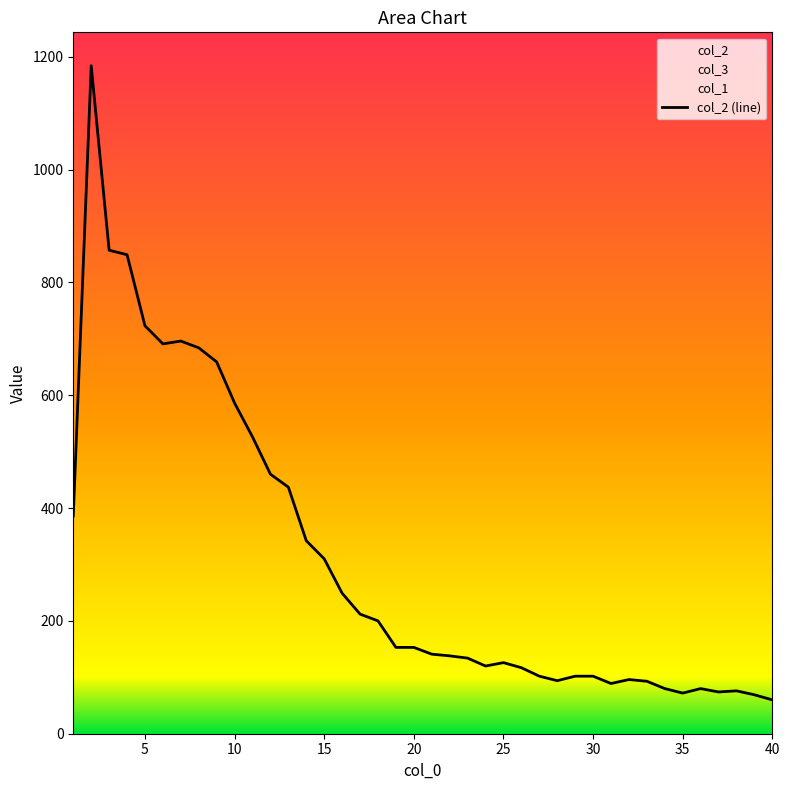

Reading right to left, what are all the values shown in this chart?

col_1: 0	0	0	0	1	0	0	0	0	0	0	1	0	1	1	0	0	0	0	4	2	3	1	4	1	1	1	3	3	2	1	1	1	2	2	5	4	1	2	0
col_3: 20	24	41	44	42	43	41	55	50	60	71	76	71	98	96	101	87	111	117	129	141	148	127	126	134	155	146	145	174	152	145	173	177	151	172	194	226	273	428	254
col_2: 60	69	76	74	80	72	80	93	96	89	102	102	94	102	117	126	120	134	138	141	153	153	200	212	249	310	342	437	460	526	586	659	684	696	691	723	849	857	1184	386